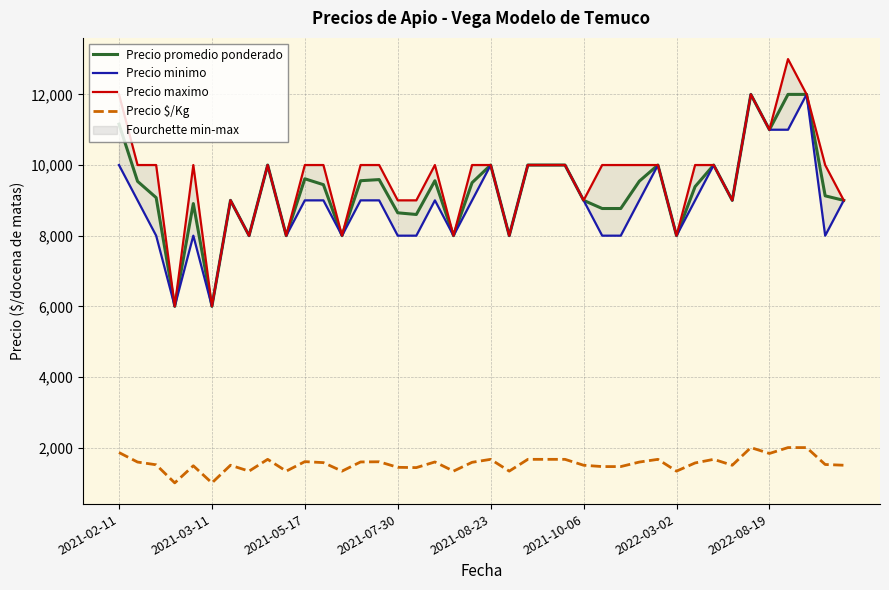

How many Precio maximo values are between 9000 and 10000?

27